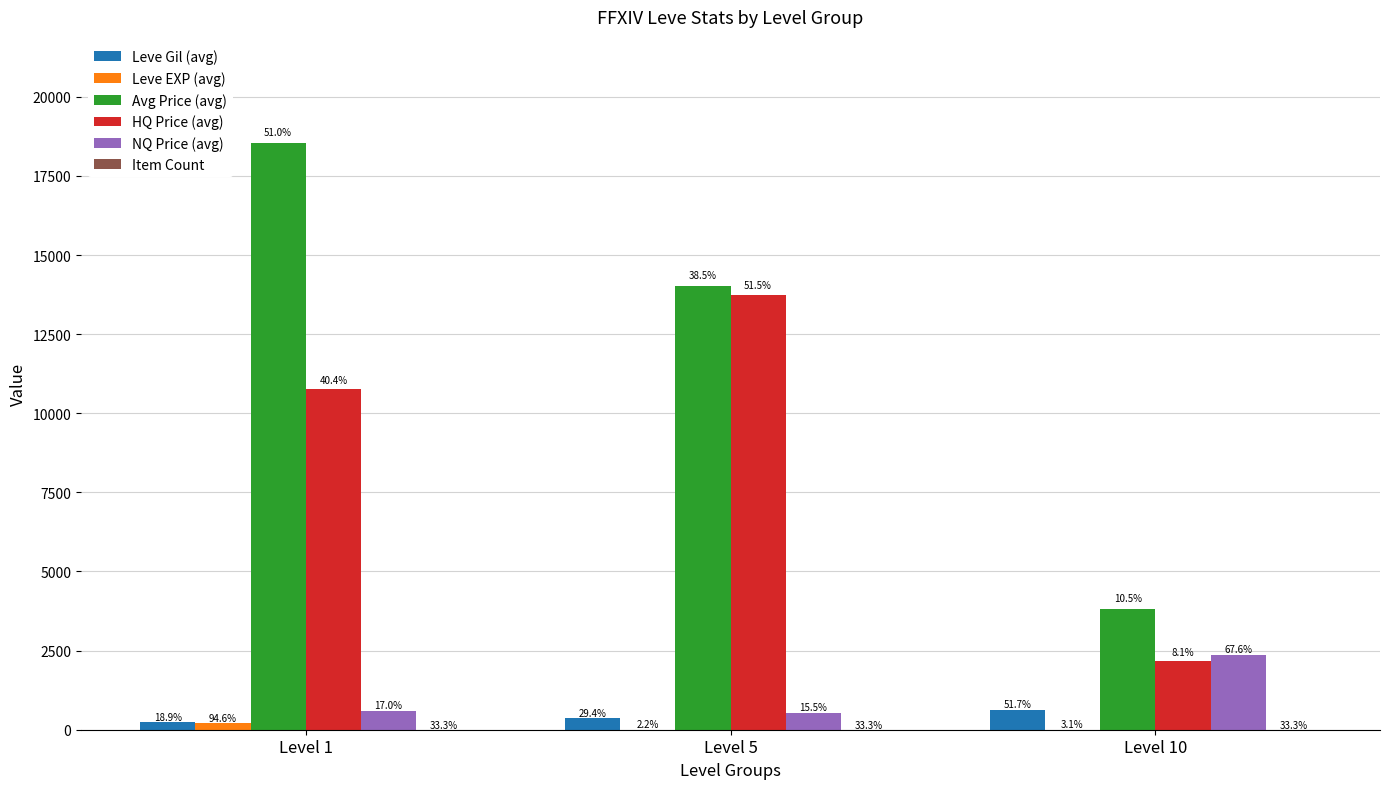

What is the difference between the HQ Price (avg) values at Level 5 and Level 1?

2983